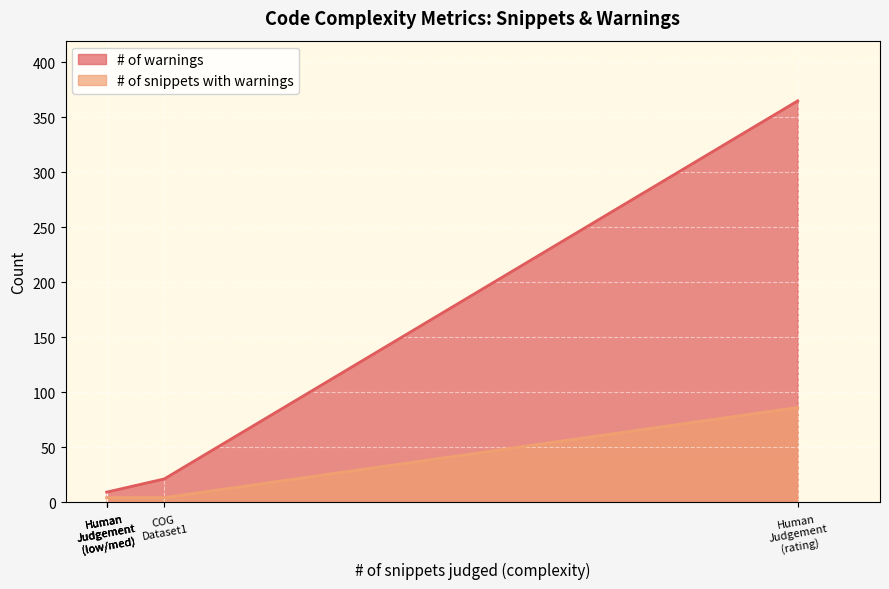

True or false: # of warnings and # of snippets with warnings intersect in this chart.

False